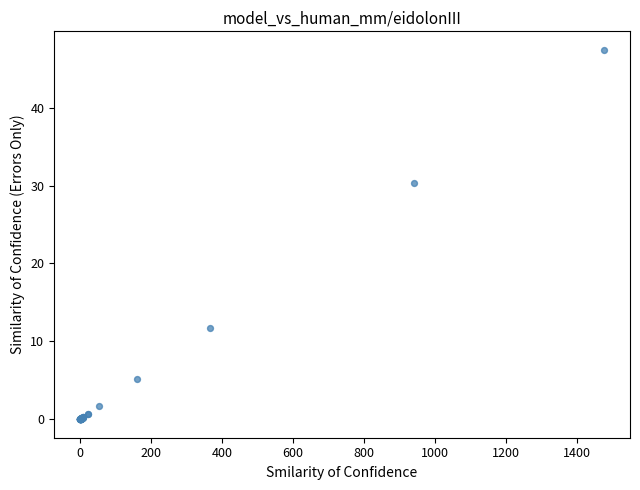

What Y value in the scatter plot is closest to 23?

30.3